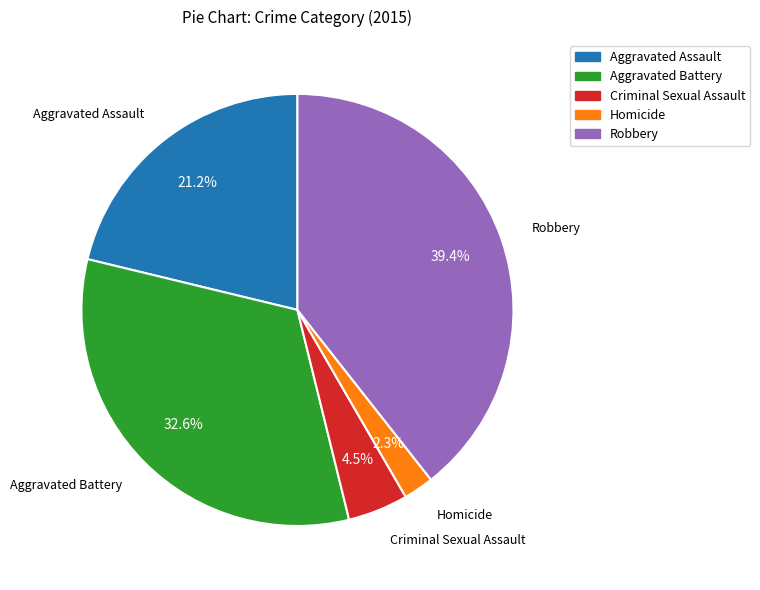

What percentage do Criminal Sexual Assault and Robbery together represent?

43.9%